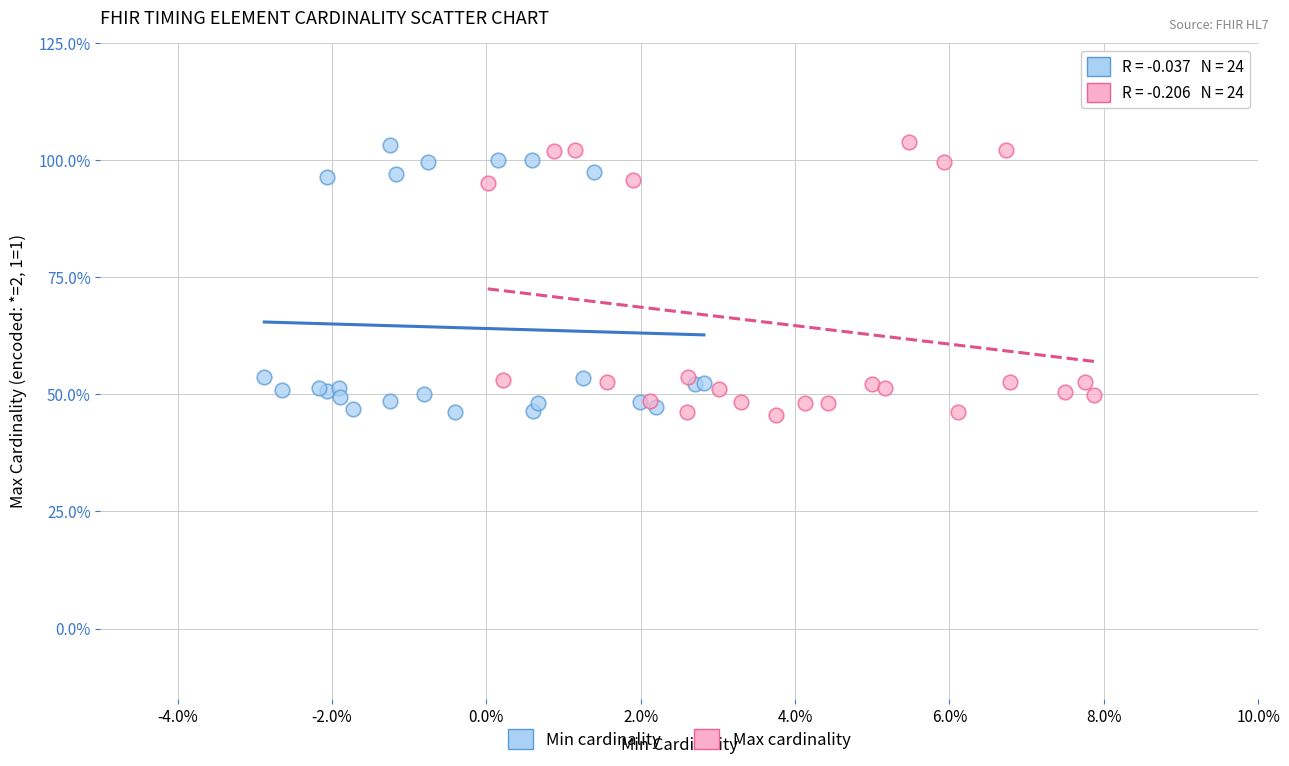

What are all the series names shown in the legend?

Min cardinality, Max cardinality